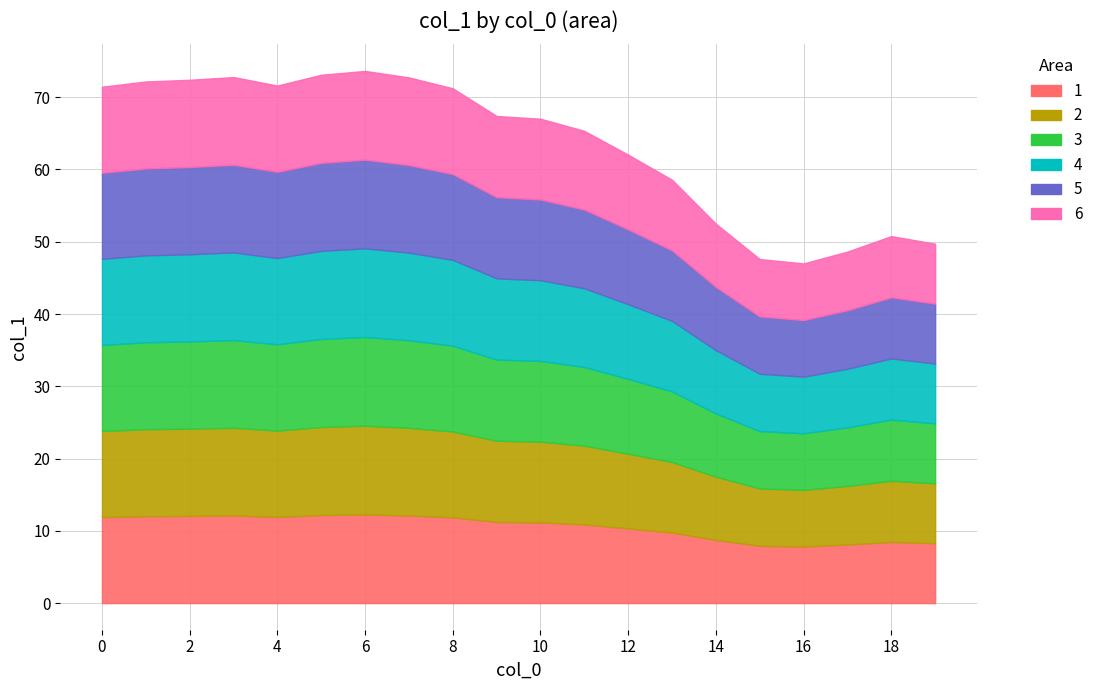

How many lines are shown in the chart?

1